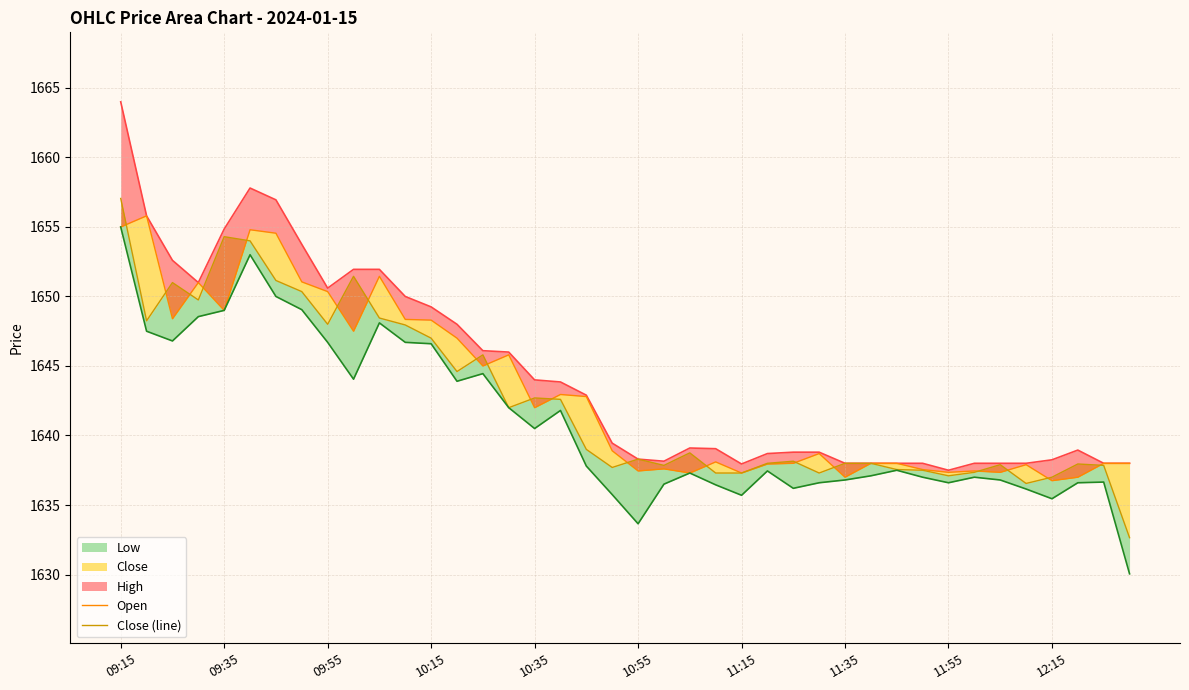

How many interior local peaks does the Open series have?

11